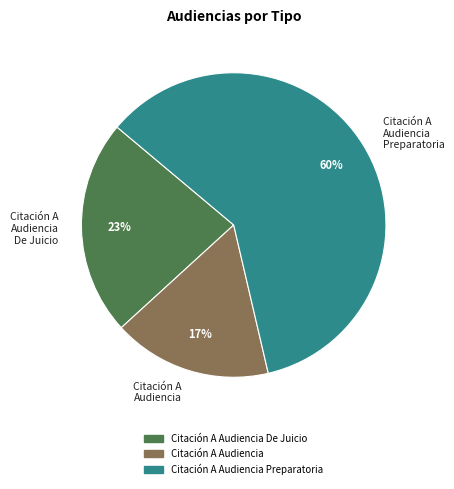

What is the largest slice in the pie chart?

Citación A Audiencia Preparatoria